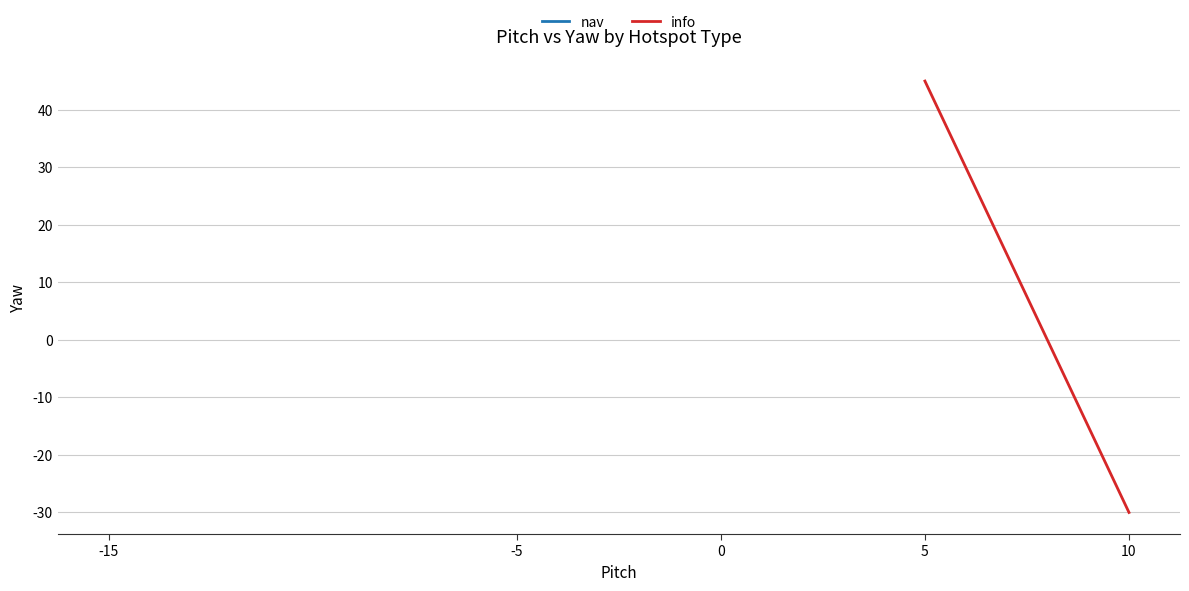

Between -15 and -5, which is larger?

-15